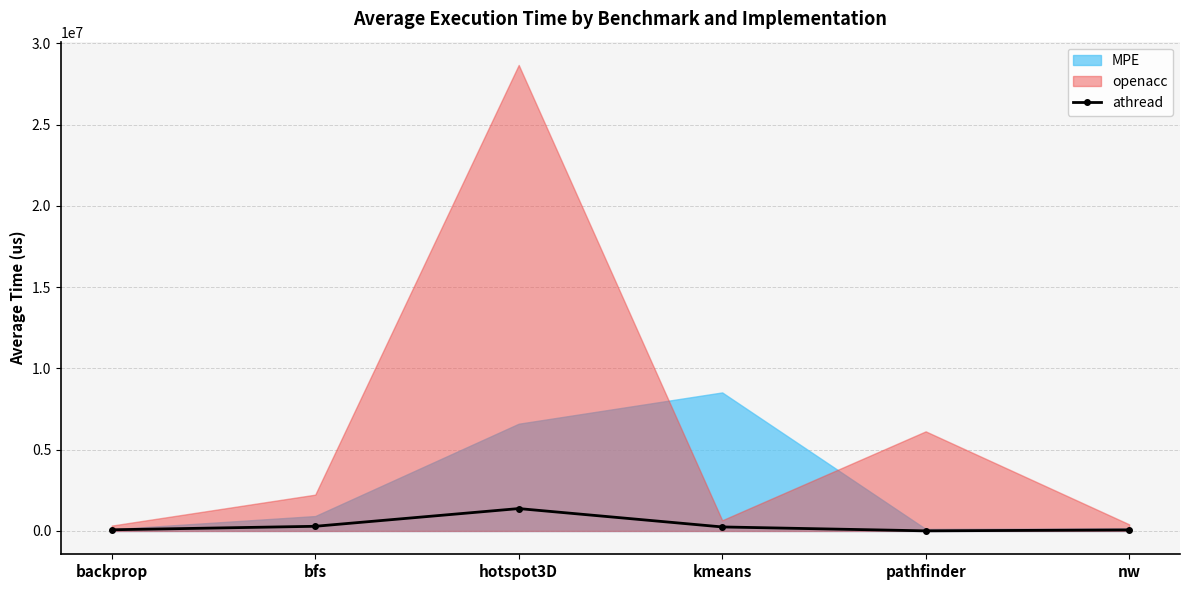

At which category does athread reach its first local peak?

hotspot3D